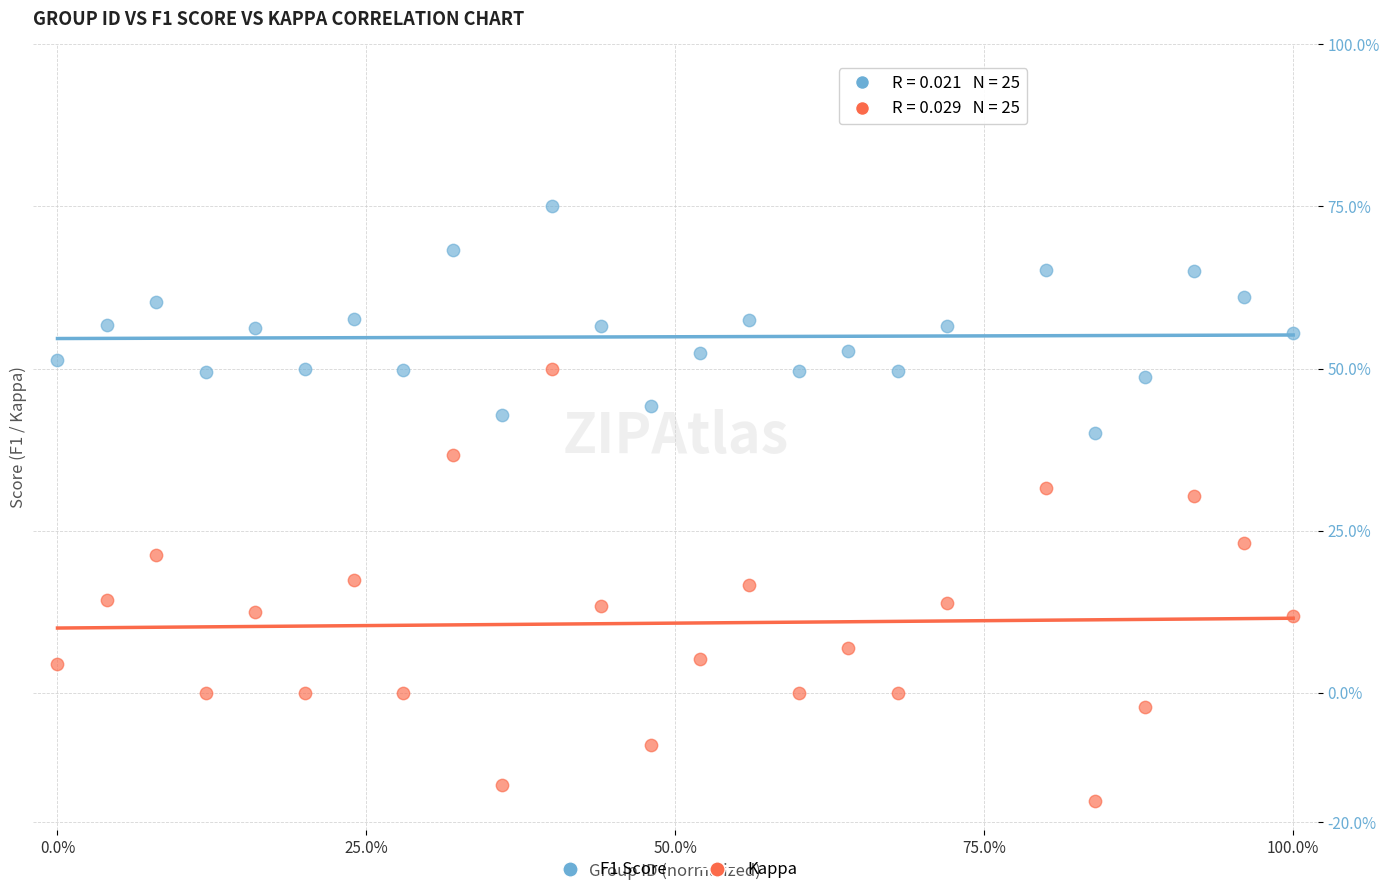

Which series reaches the maximum Y coordinate?

F1 Score